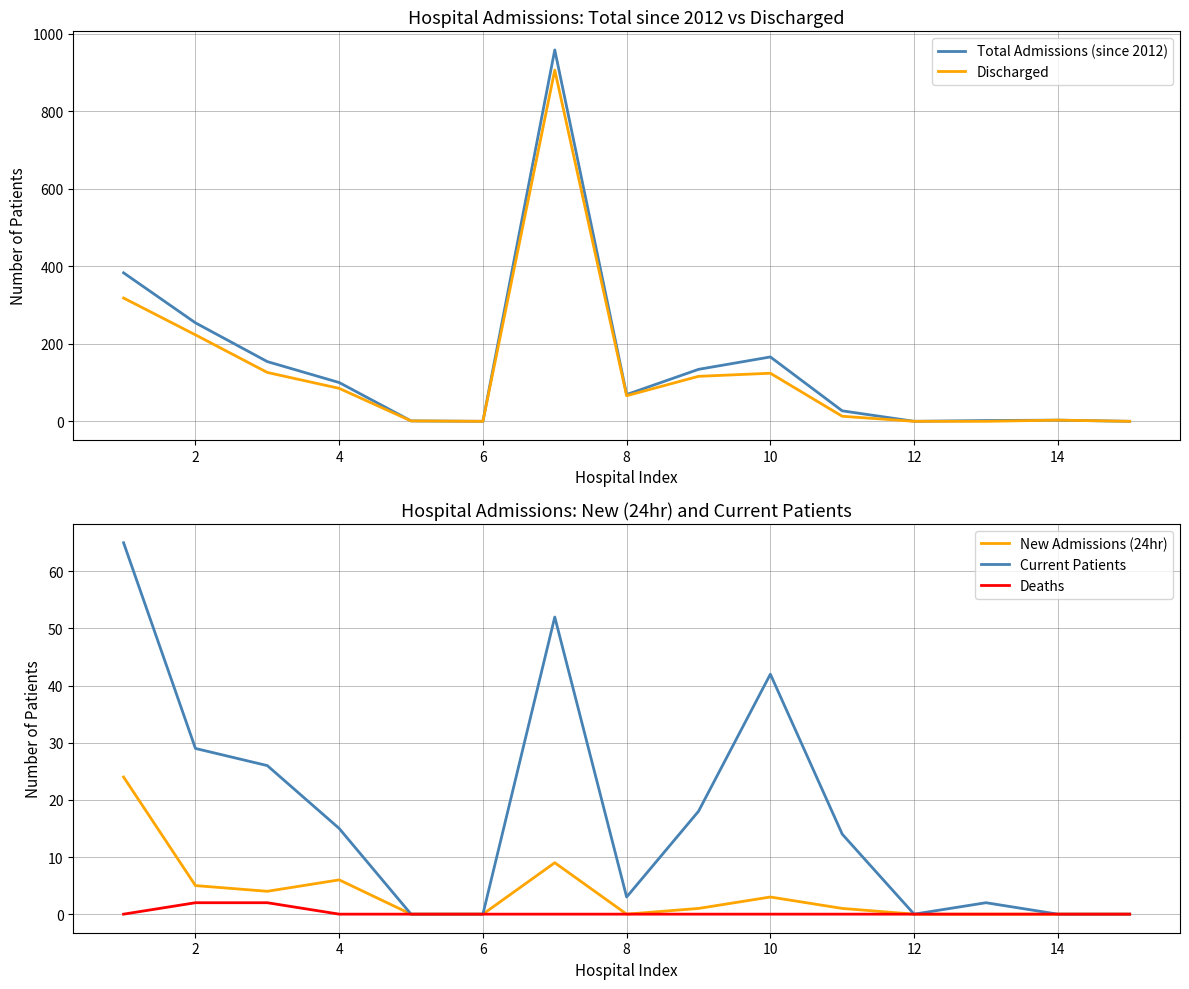

What is the difference between the maximum and second lowest values in the Deaths series?

2